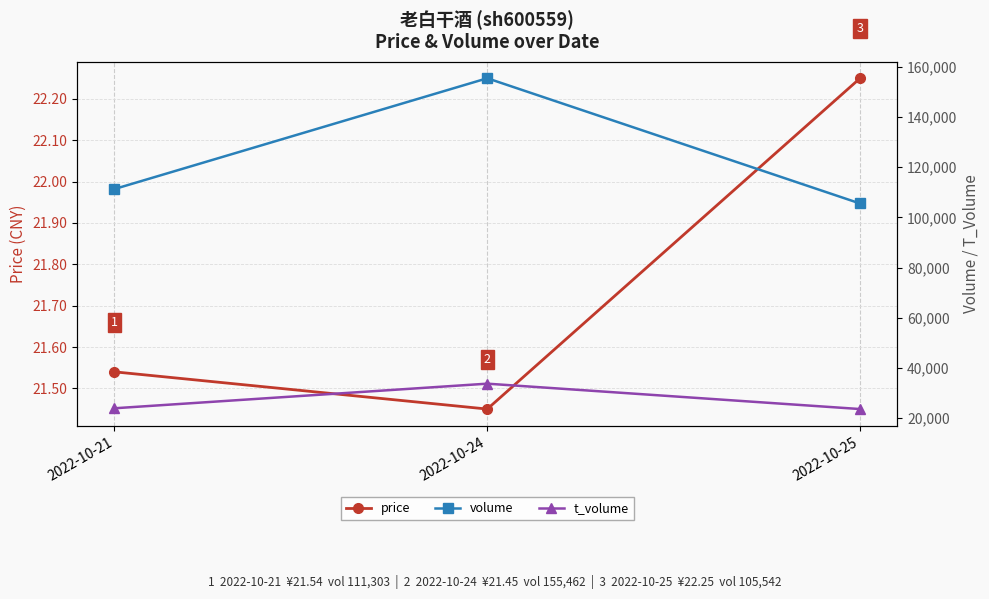

The t_volume series shows 6436.8 at 2022-10-25. True or false?

False